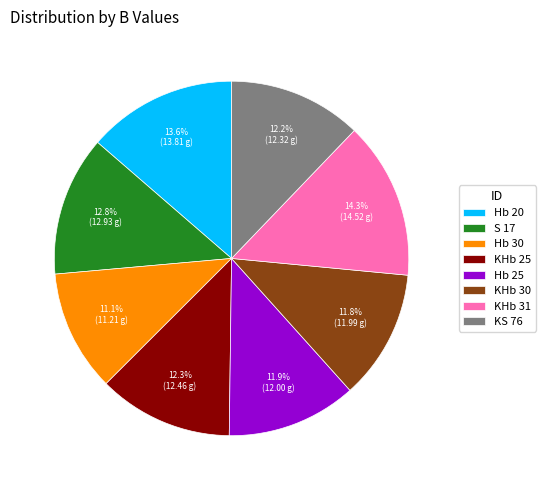

What is the ratio of the value at KHb 30 to the value at KHb 31?

0.8